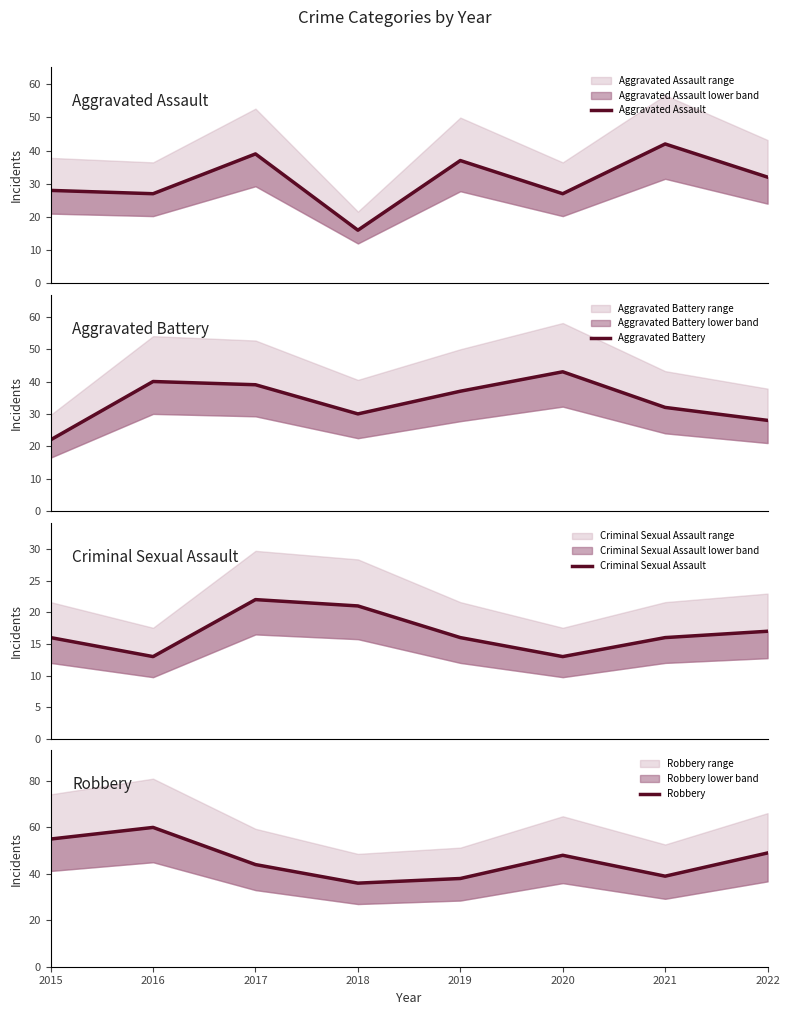

What is the maximum value for Aggravated Assault?

42